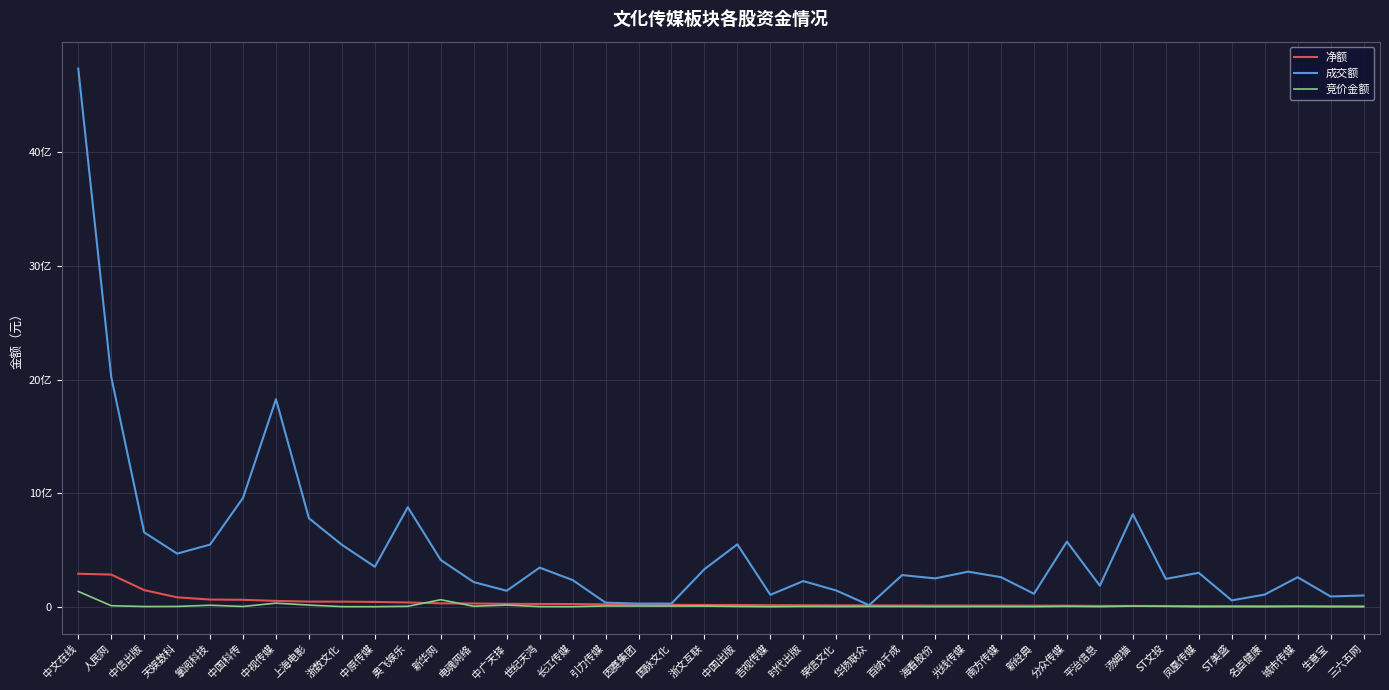

Is this an area chart (filled region under the line)?

No